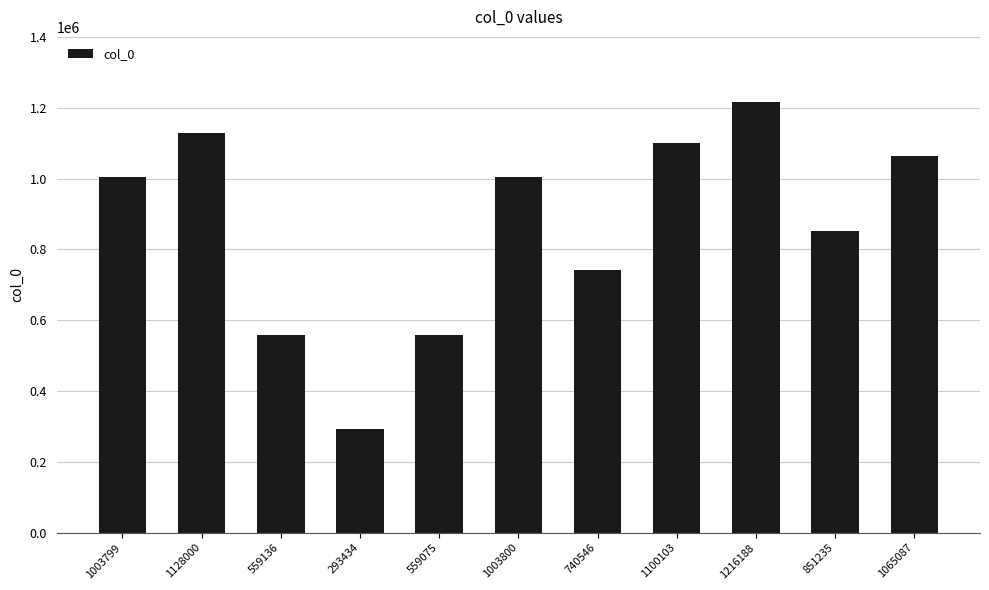

The value at 1100103 is 1100103. True or false?

True